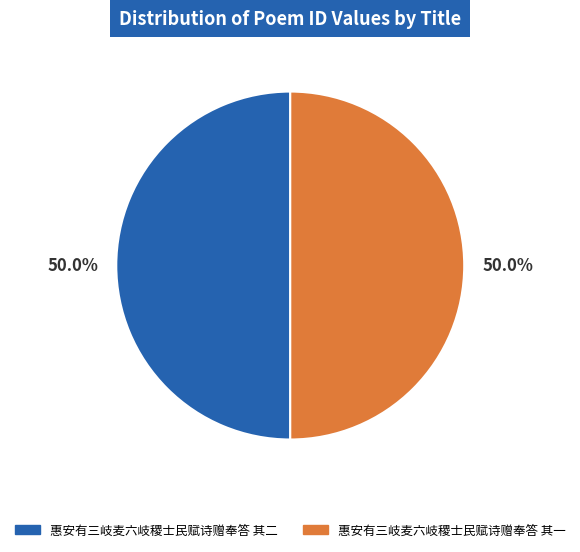

What percentage do 惠安有三岐麦六岐稷士民赋诗赠奉答 其一 and 惠安有三岐麦六岐稷士民赋诗赠奉答 其二 together represent?

100.0%